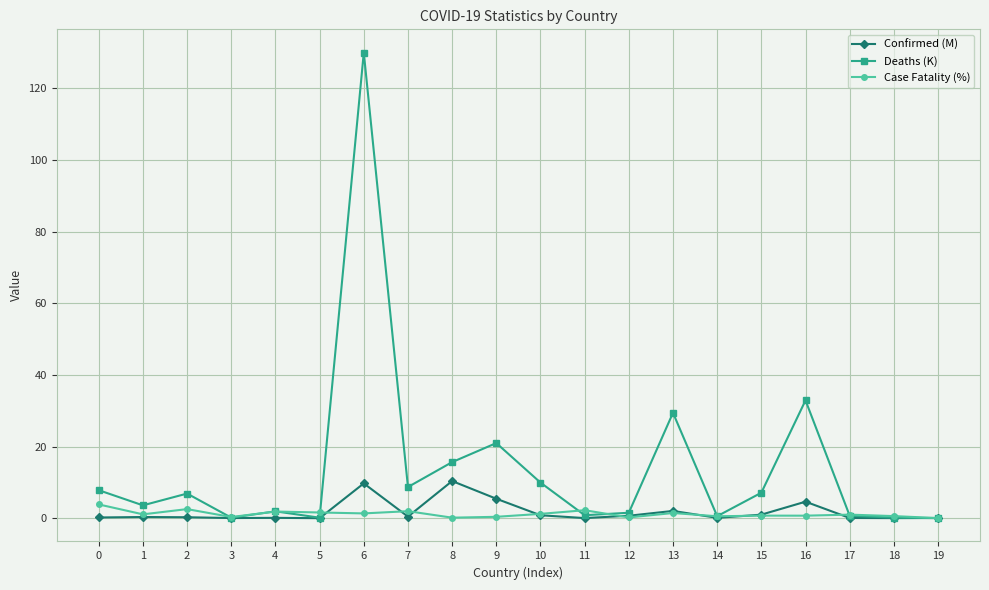

Which series has the largest total across all categories?

Deaths (K)